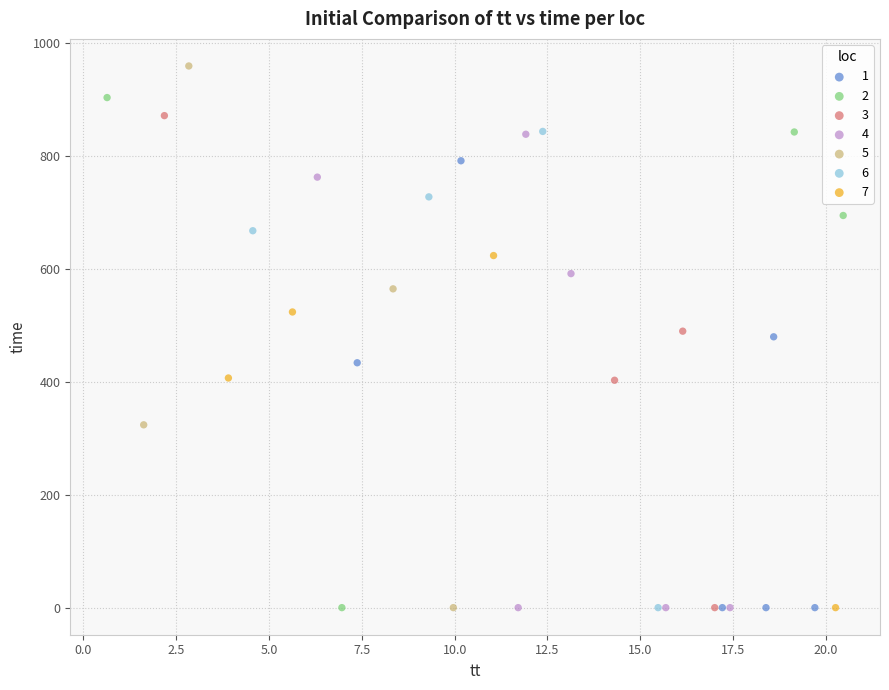

Which series contains the highest Y value?

5